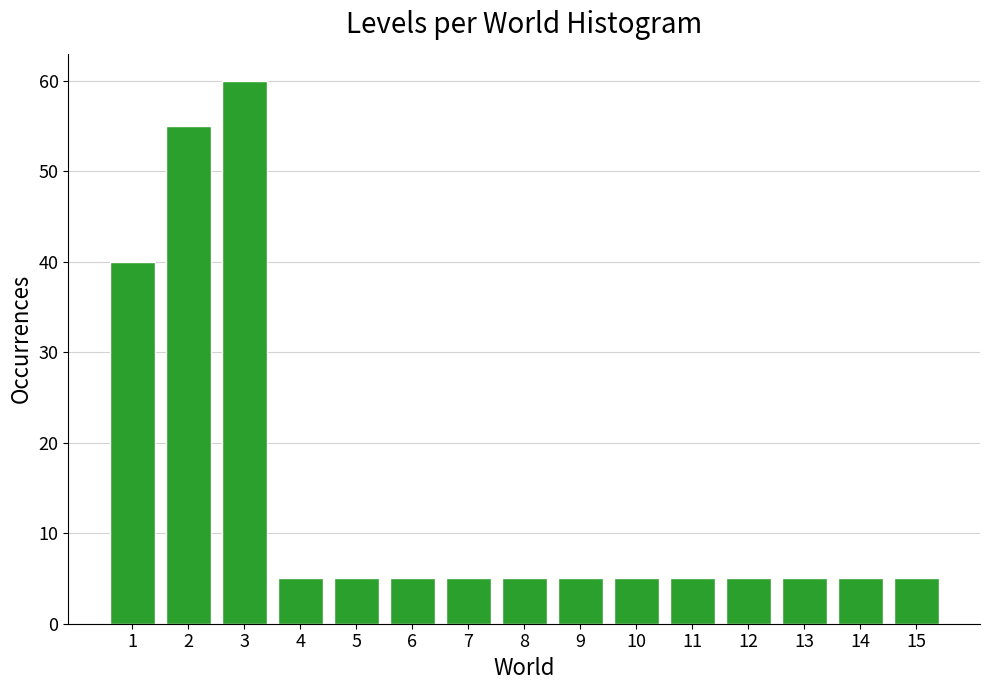

Reading left to right, list all the values displayed in this chart.

1=40	2=55	3=60	4=5	5=5	6=5	7=5	8=5	9=5	10=5	11=5	12=5	13=5	14=5	15=5